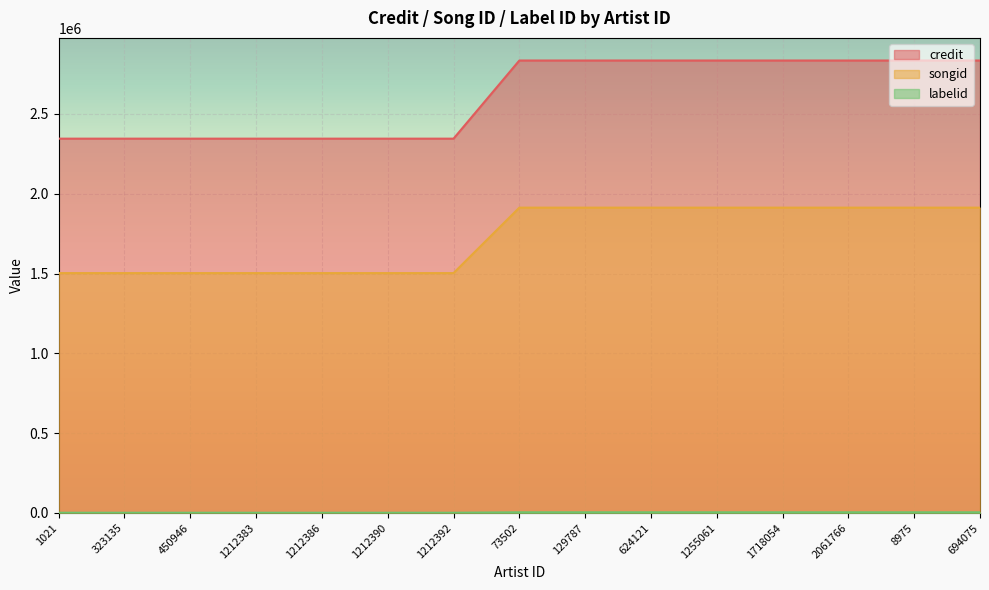

The labelid series shows 4372 at 1255061. True or false?

True